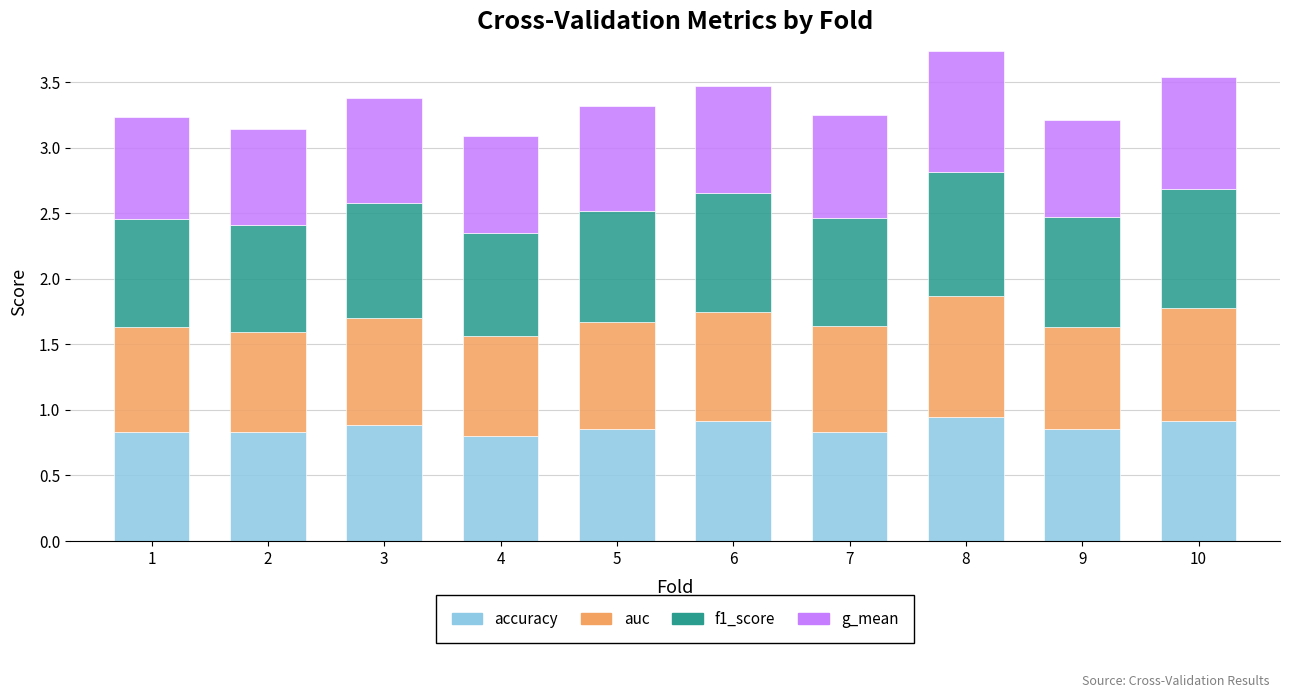

How many accuracy values are between 0 and 1?

10